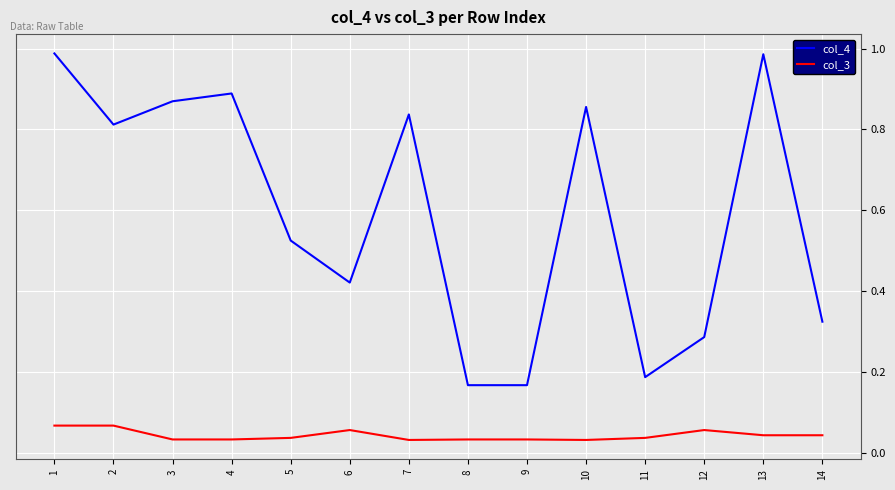

Rank the series by their maximum value, from lowest to highest.

col_3, col_4